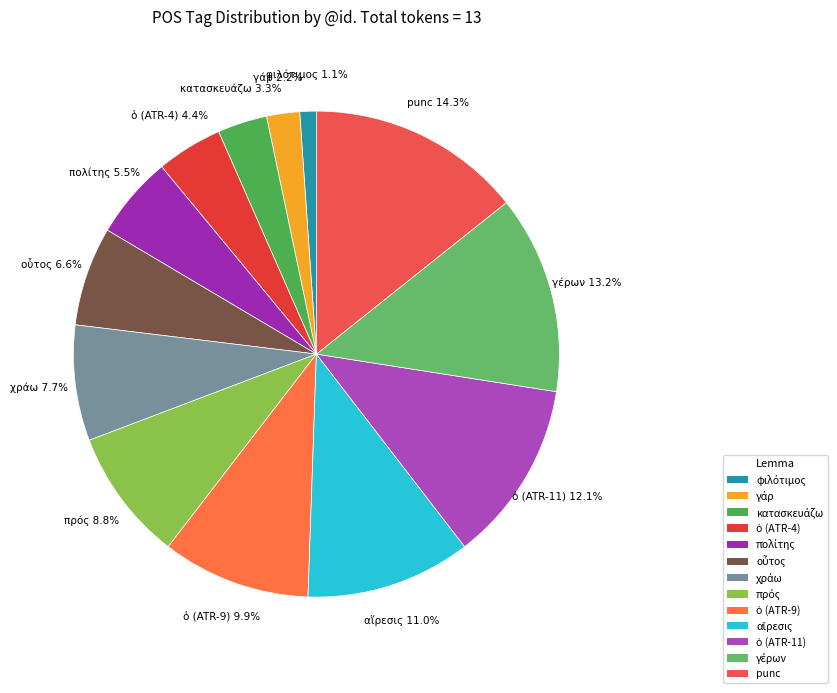

Count the number of slices in the pie.

13